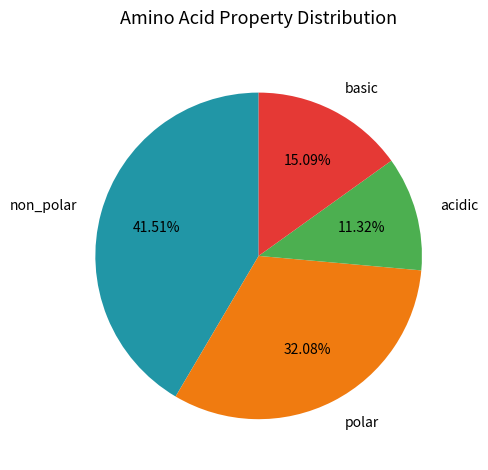

To the nearest percent, what is the combined percentage of basic and polar?

47%